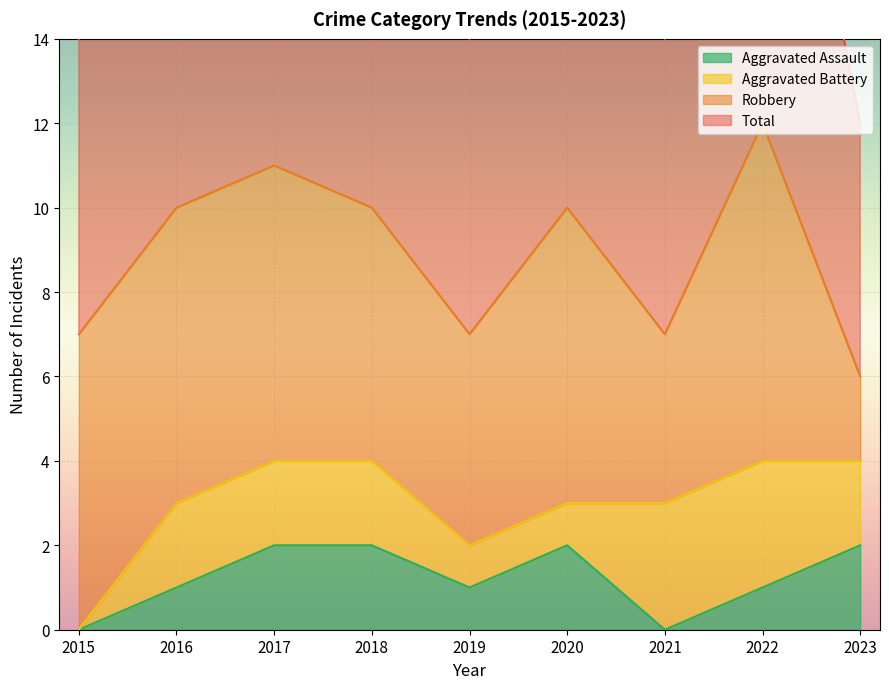

Between 2017 and 2020, which series saw the biggest shift?

Total